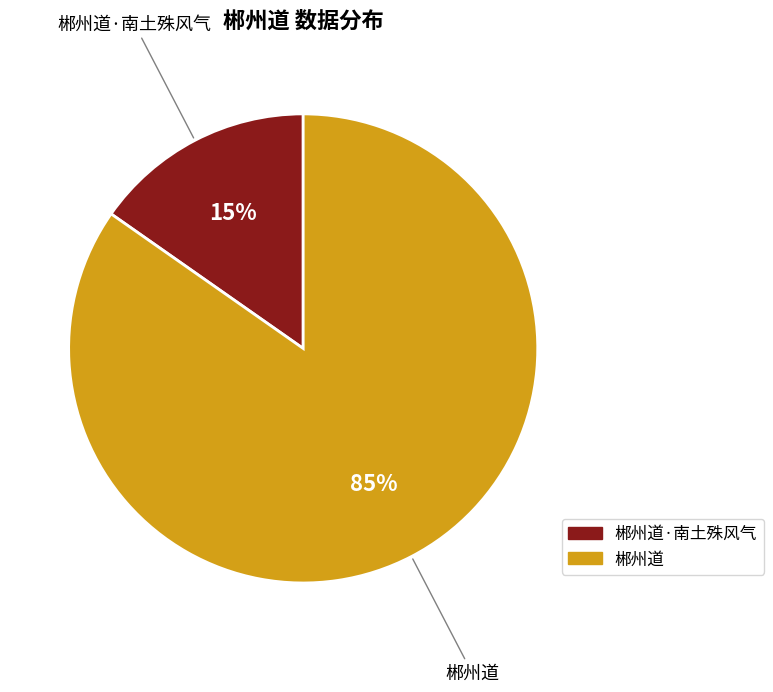

Is there a majority slice in this chart?

Yes